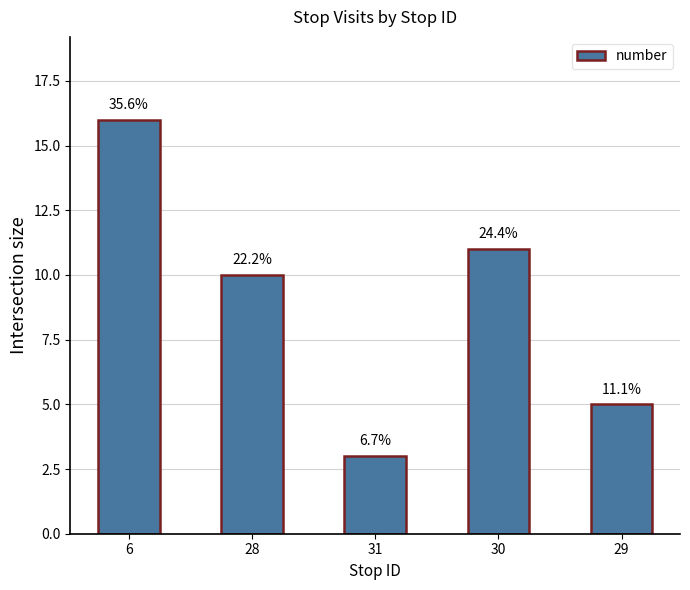

How many bars are there in total?

5